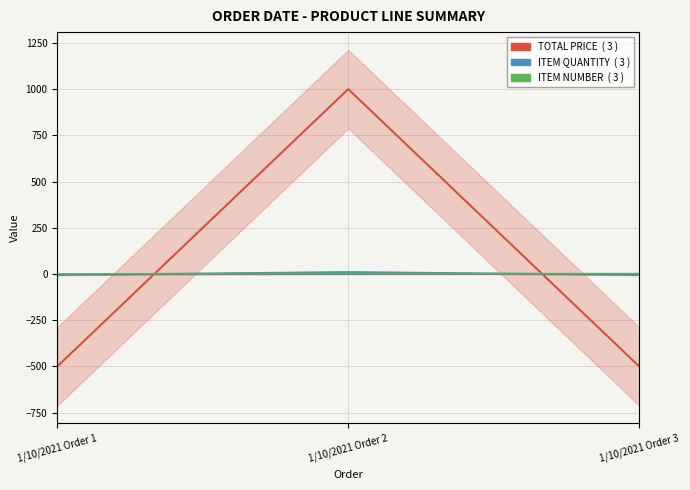

Count the number of categories in the chart.

3